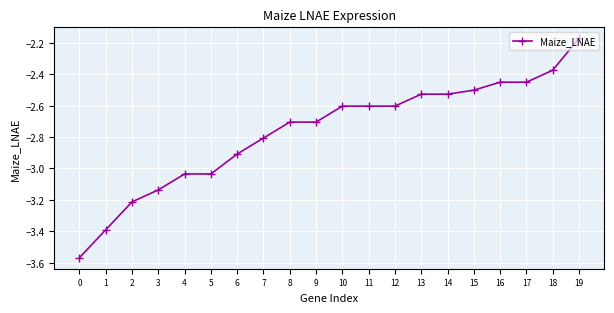

Is it true that the value at 11 is -2.6?

True